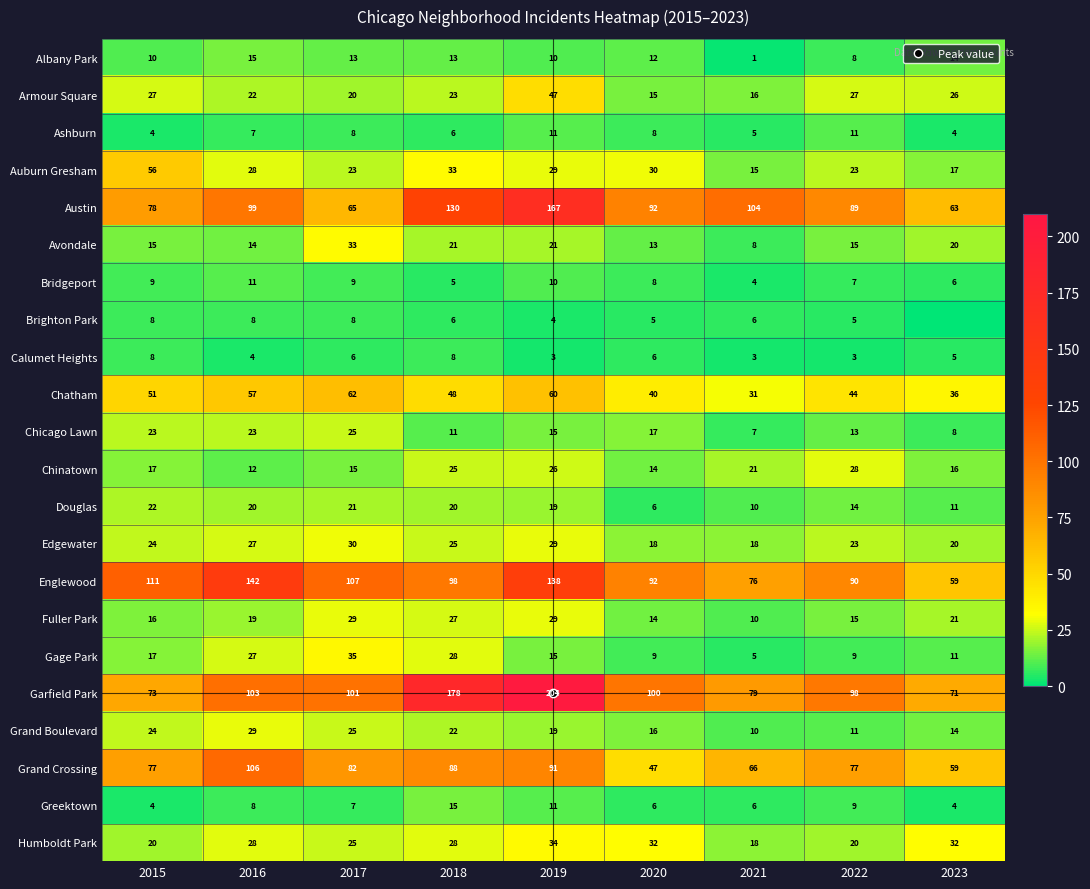

At how many categories does at least one series exceed 93?

8